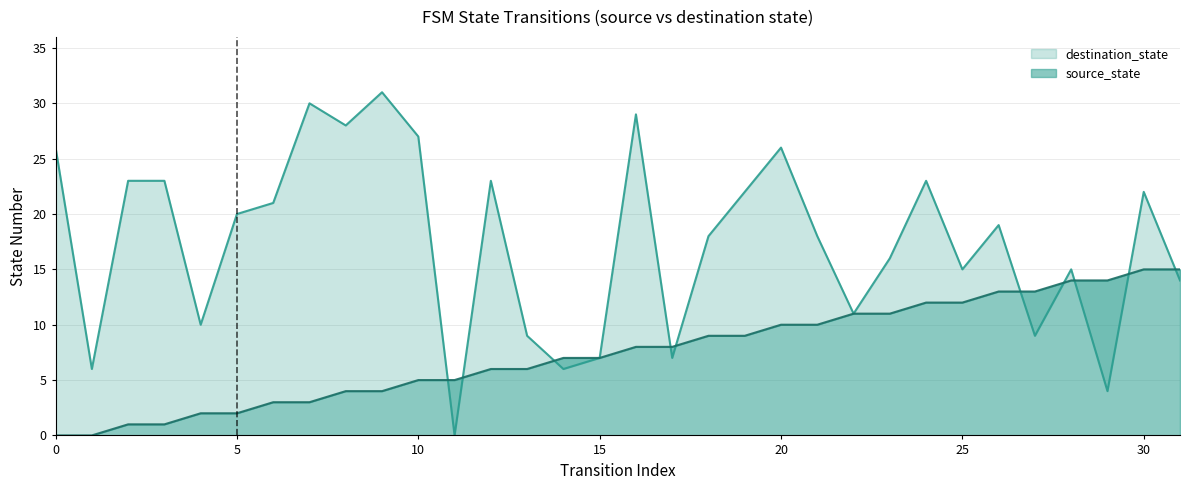

How many times do destination_state and source_state cross each other?

10